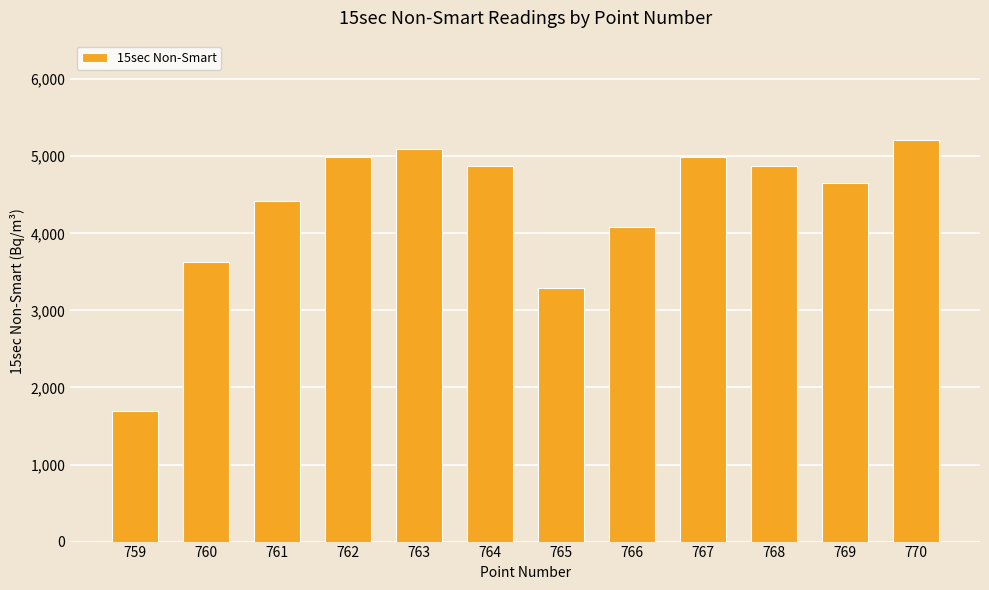

What is the sum of all values?

51794